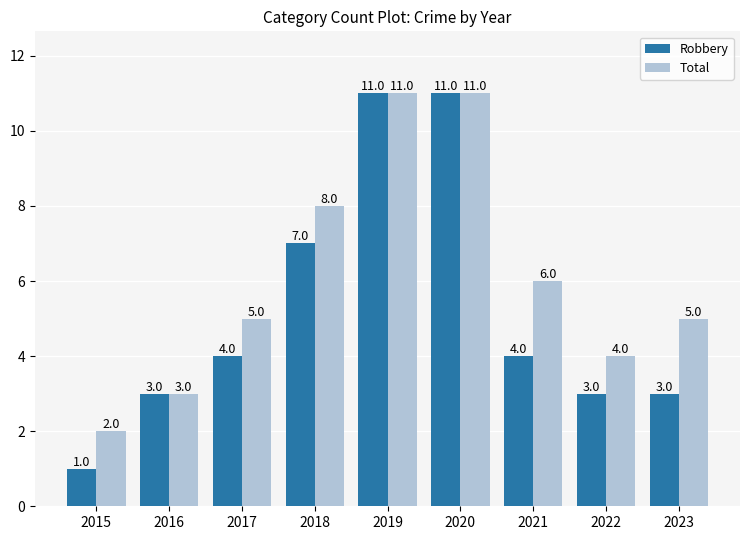

What is the difference between the highest and lowest values at 2018?

1